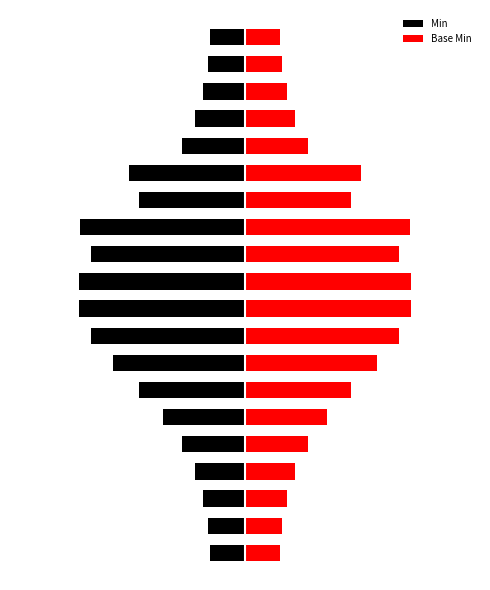

What is the difference between the second highest and minimum values in the Base Min series?

3.9